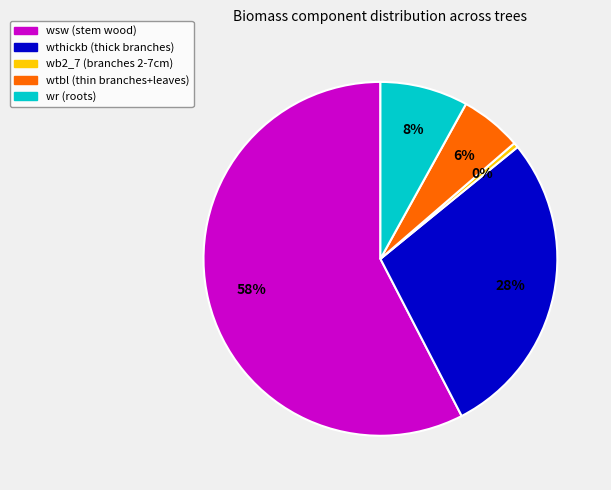

Between wtbl (thin branches+leaves) and wr (roots), which is larger?

wr (roots)